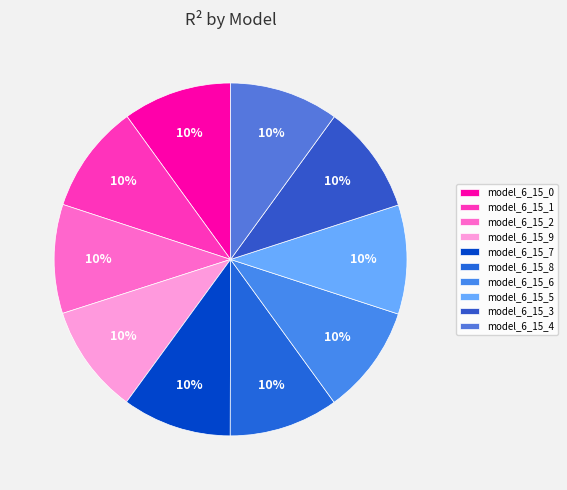

Count the number of slices in the pie.

10